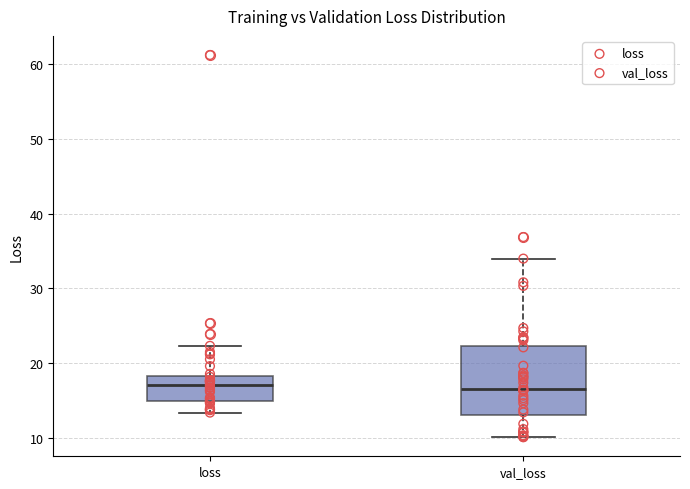

Comparing the boxes themselves (not the whiskers), which one is the tallest?

val_loss